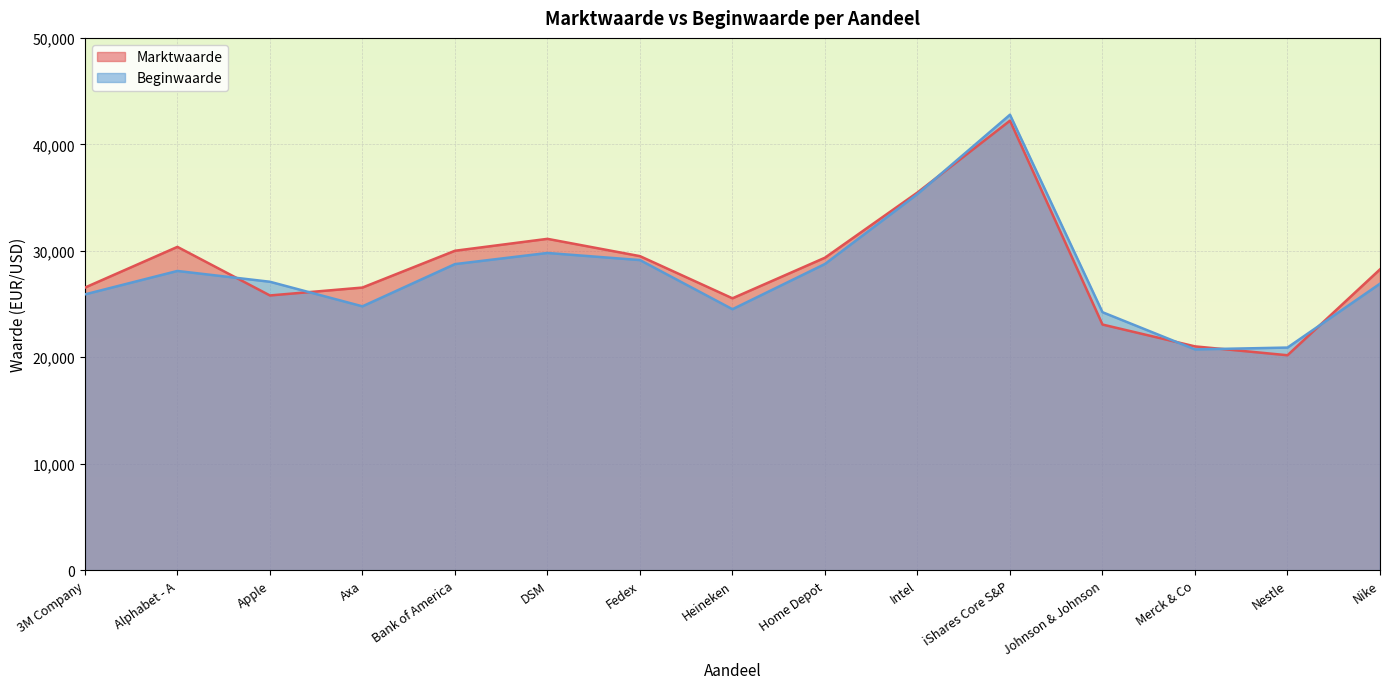

What is the difference between the maximum and minimum values in the Beginwaarde series?

22045